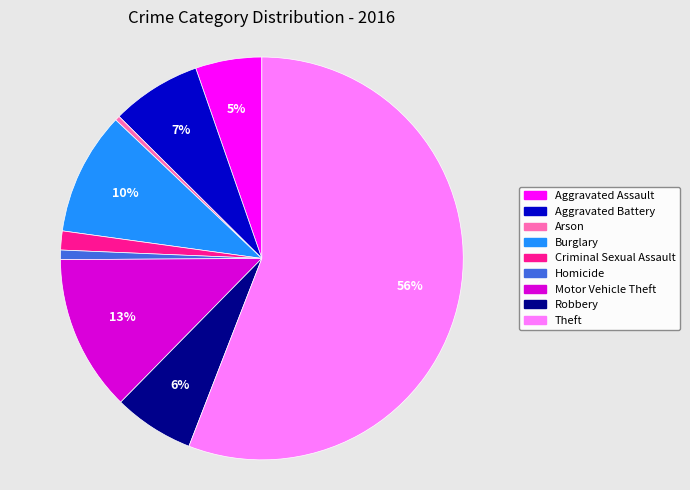

Which has a higher value, Motor Vehicle Theft or Criminal Sexual Assault?

Motor Vehicle Theft